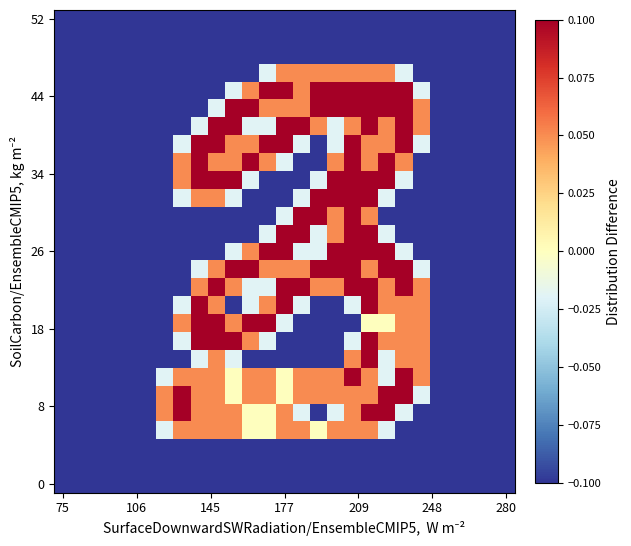

How many data points does each series have?

27